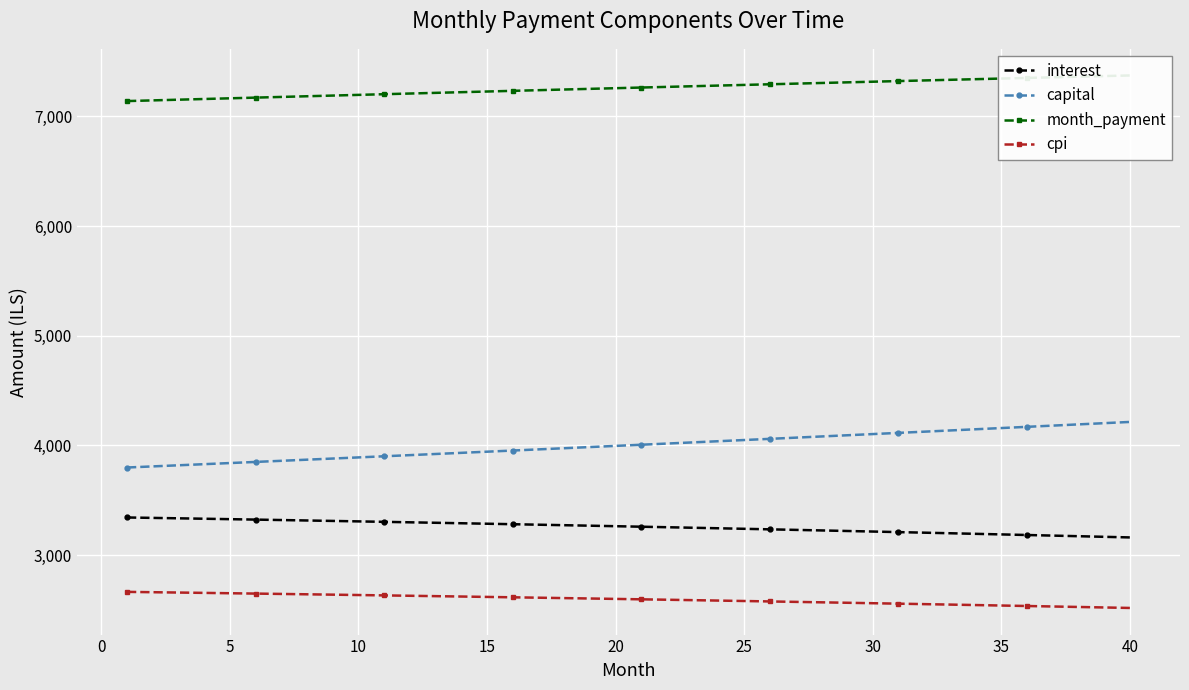

The value of capital at 5 is 2604.6. True or false?

False